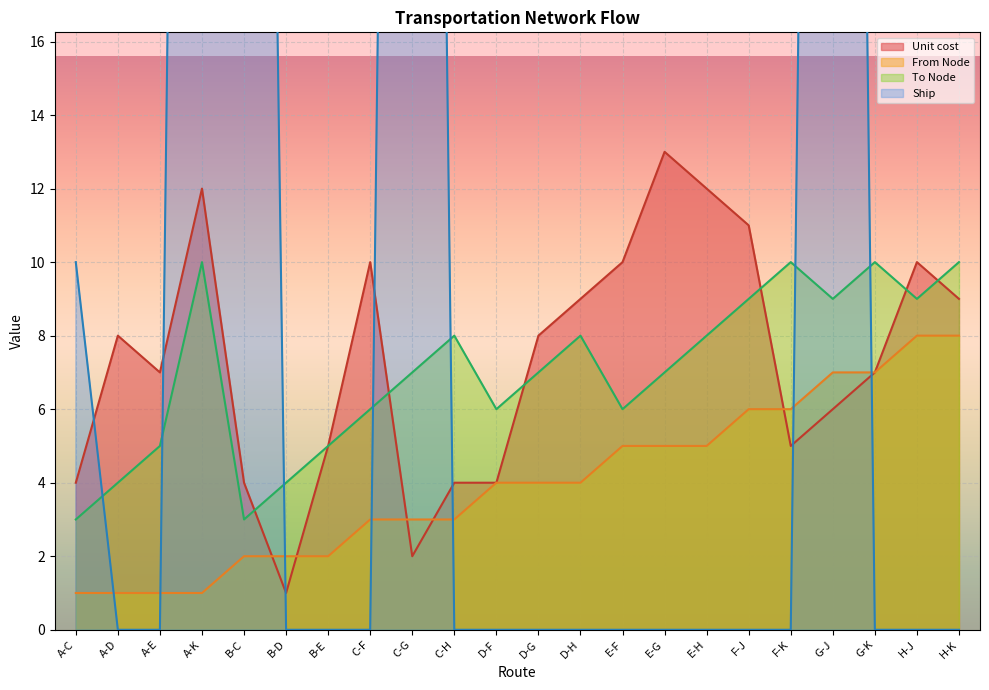

What is the value of the To Node point at the 3rd from the left?

5